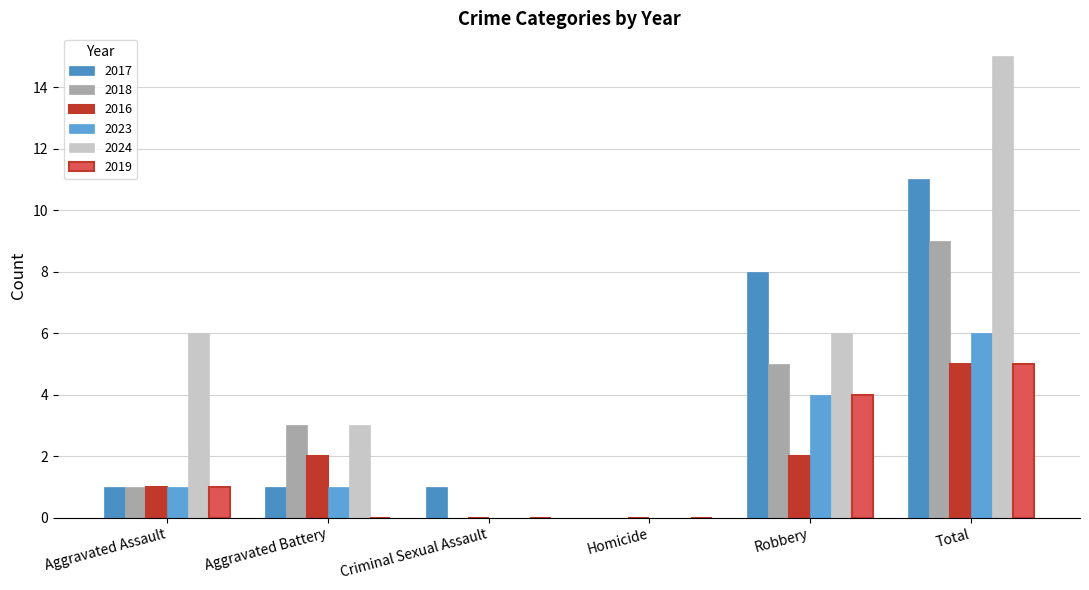

The 2019 series shows -2 at Homicide. True or false?

False